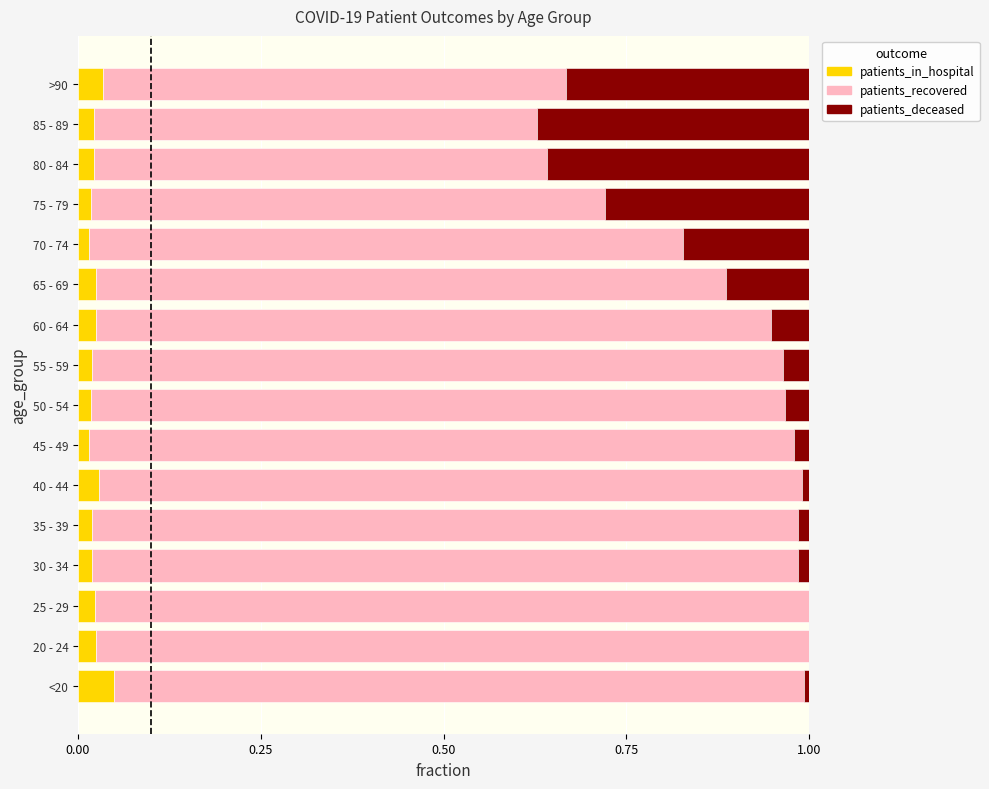

The patients_in_hospital series shows 0.0 at 85 - 89. True or false?

True